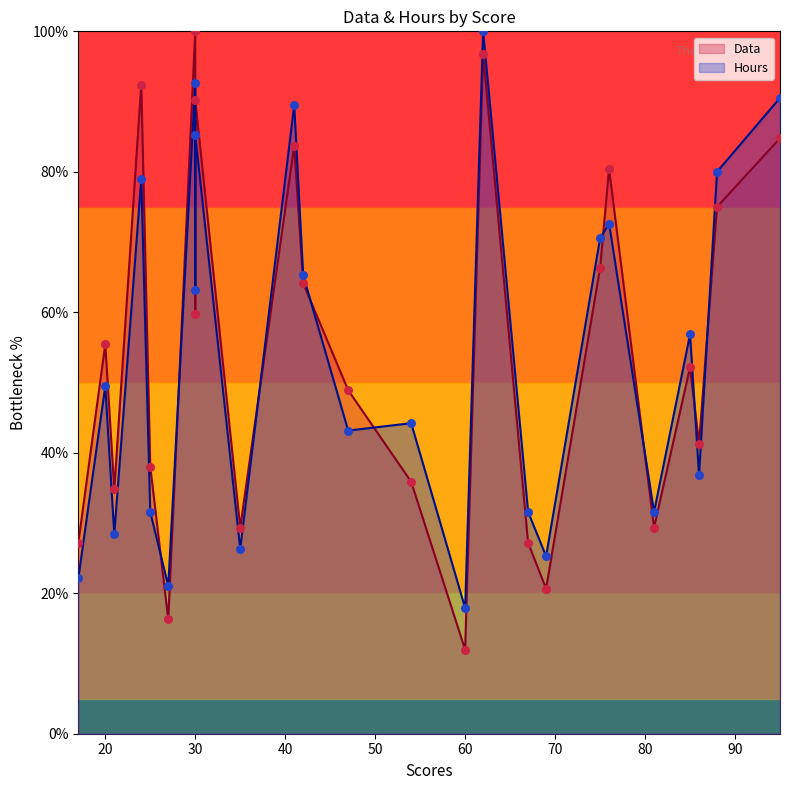

At how many categories does at least one series exceed 34?

18